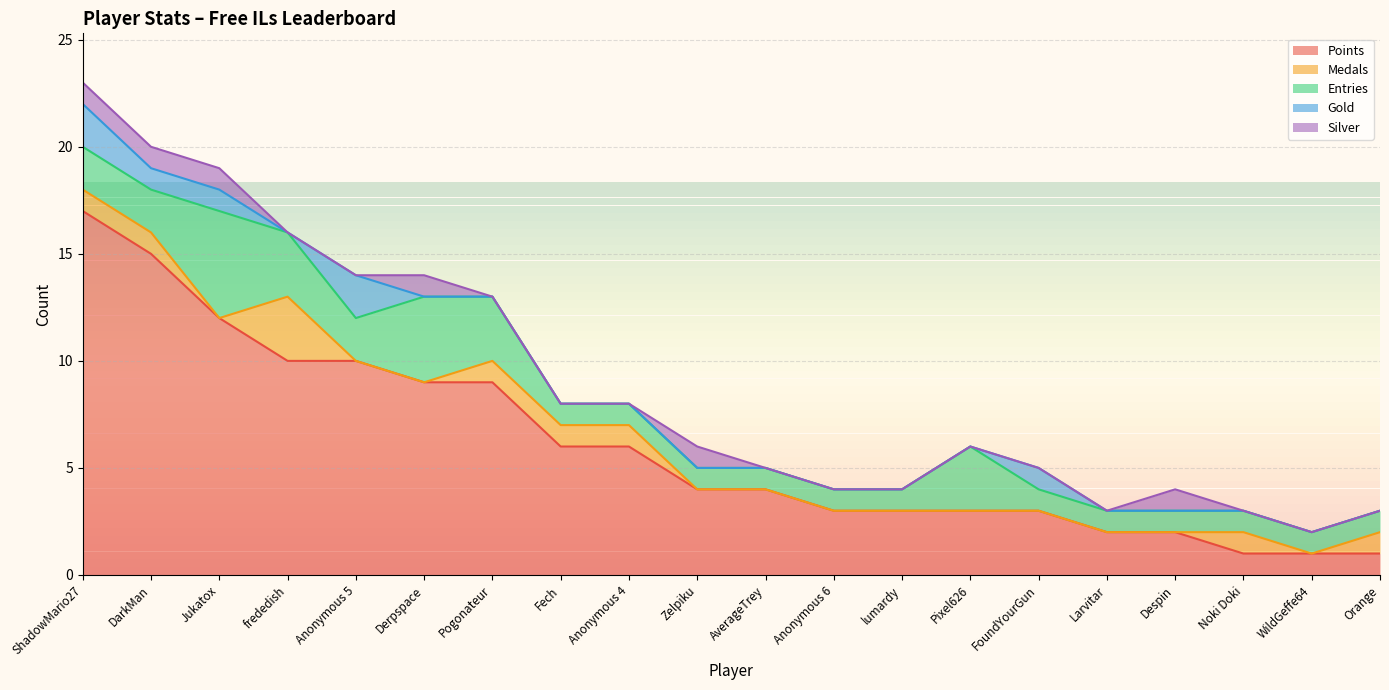

What value does the Points series have at Derpspace, to the nearest 10?

10